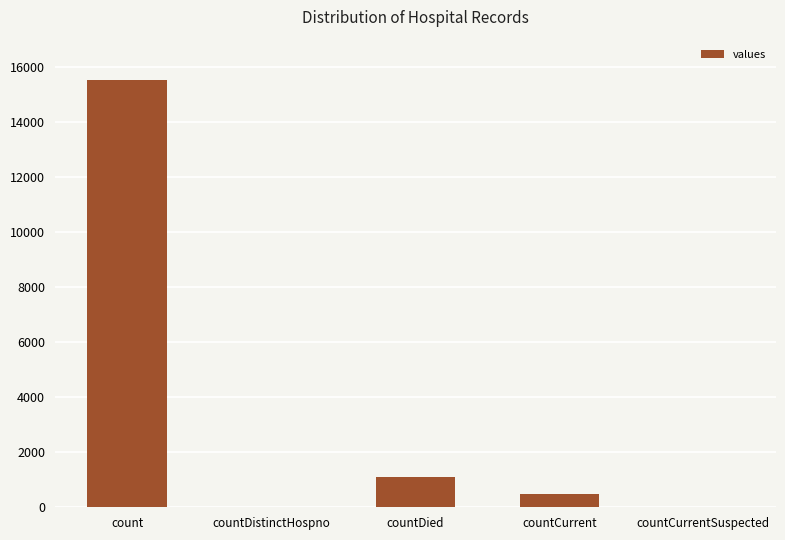

True or false: the data shows 15532 at count.

True